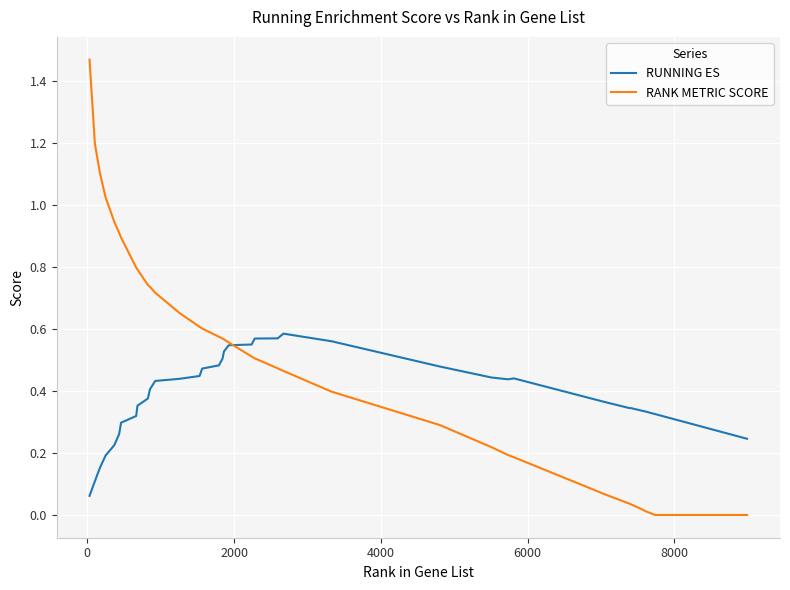

Which series has the largest total across all categories?

RANK METRIC SCORE